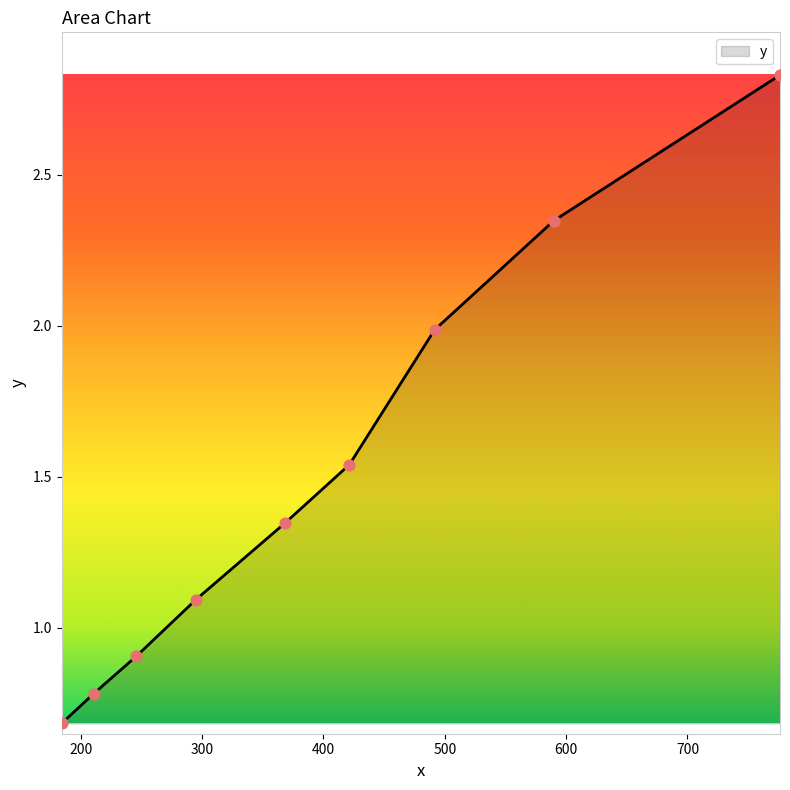

What is the minimum value shown in the chart?

0.7